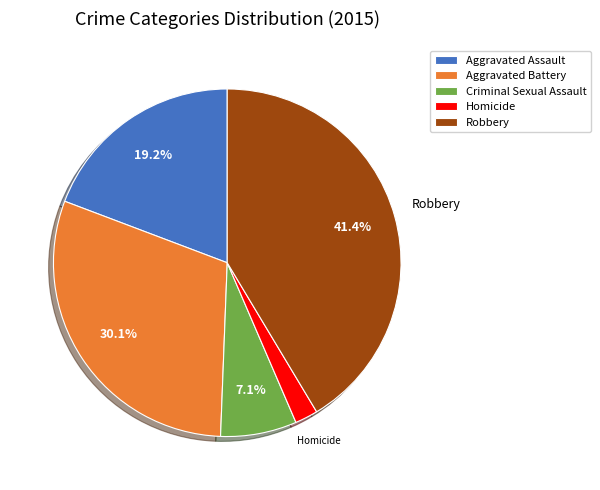

Do Aggravated Assault and Robbery together represent more than half of the pie?

Yes